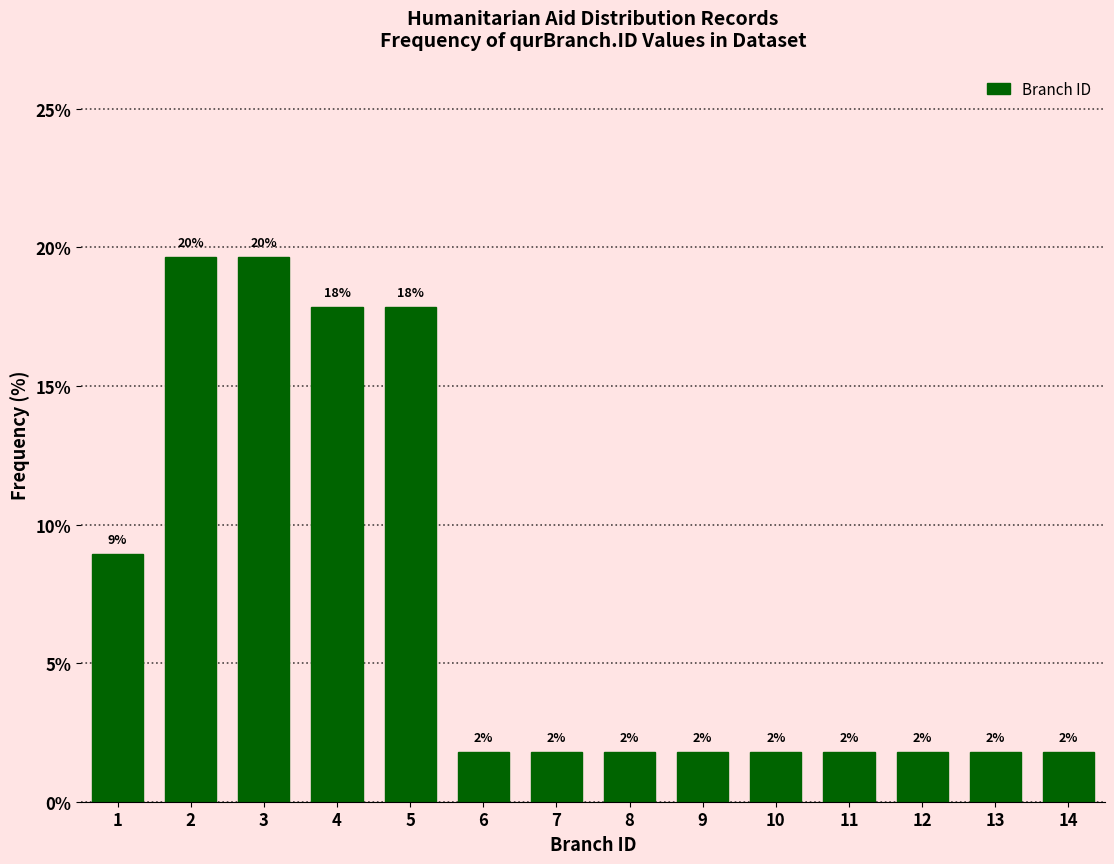

Does the chart contain any negative values?

No